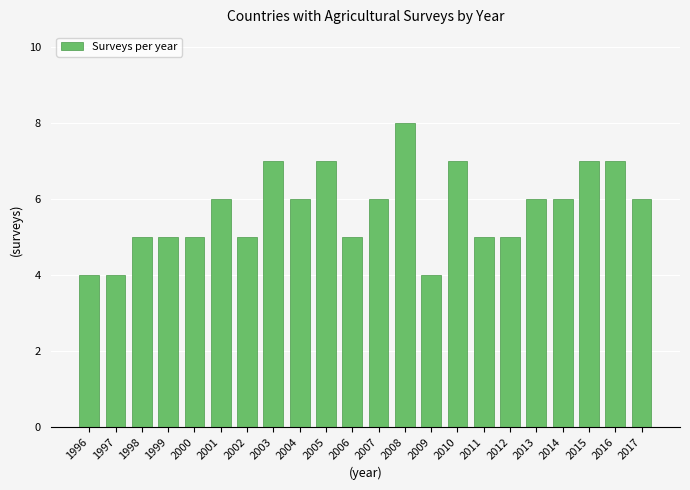

What is the value of the 18th bar from the left?

6